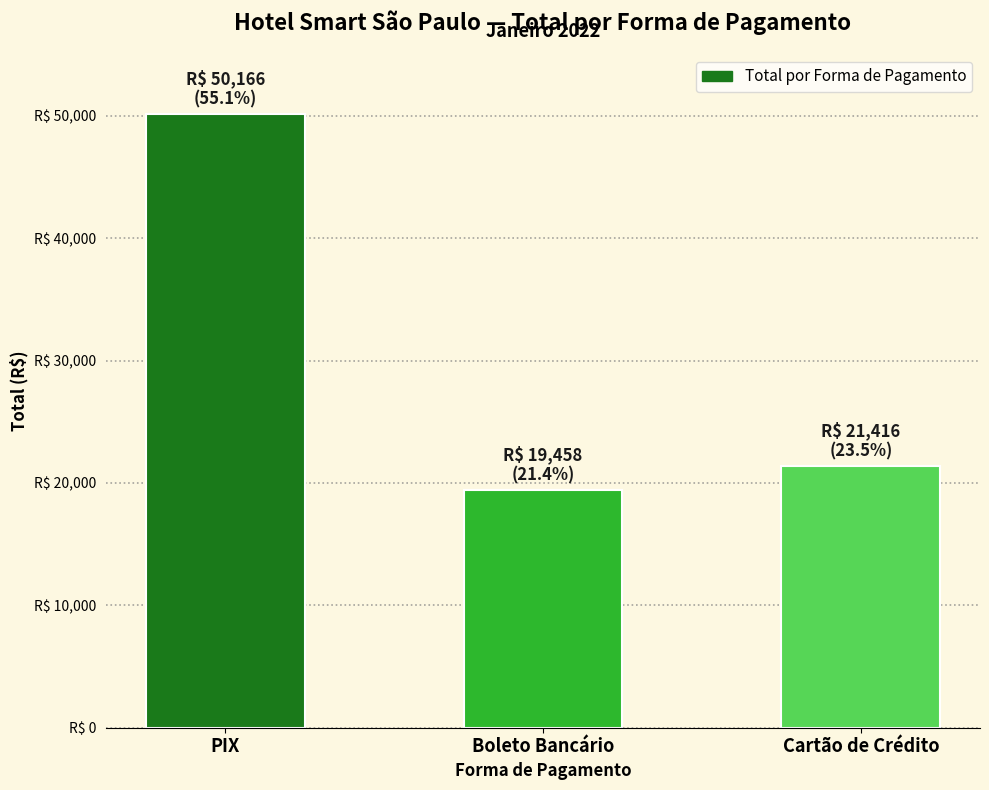

The value at Boleto Bancário is 19457.6. True or false?

True